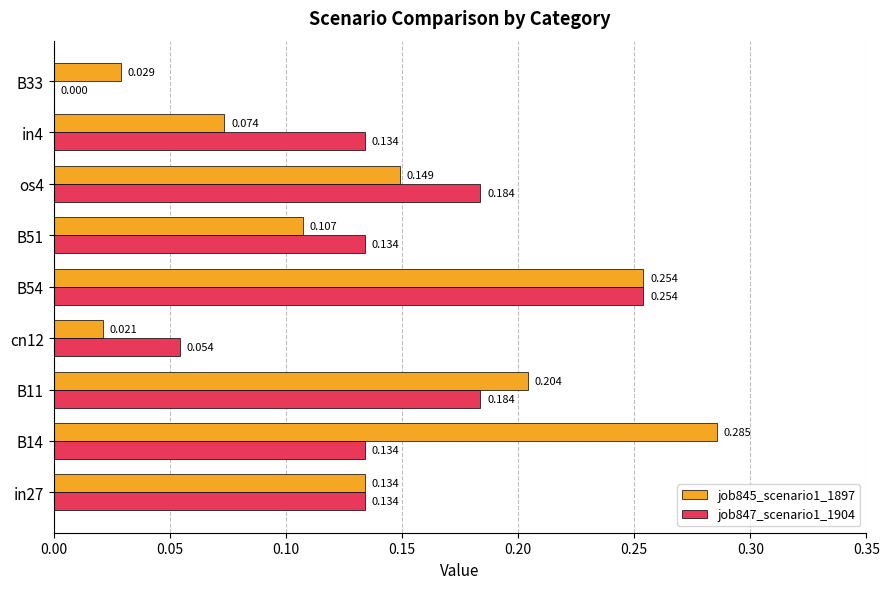

Count the number of categories in the chart.

9